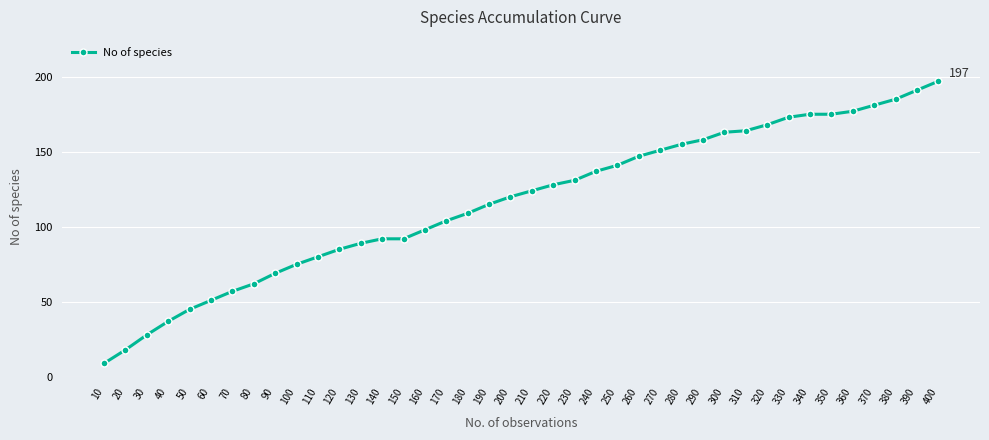

At which category does the chart reach its peak across all series?

400